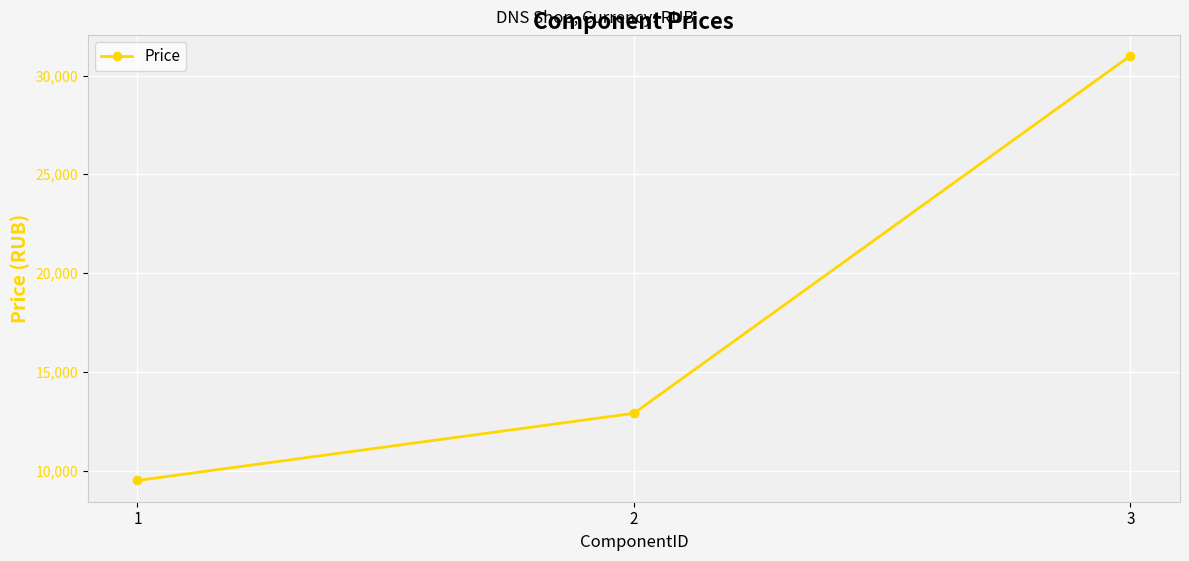

What is the smallest value displayed?

9499